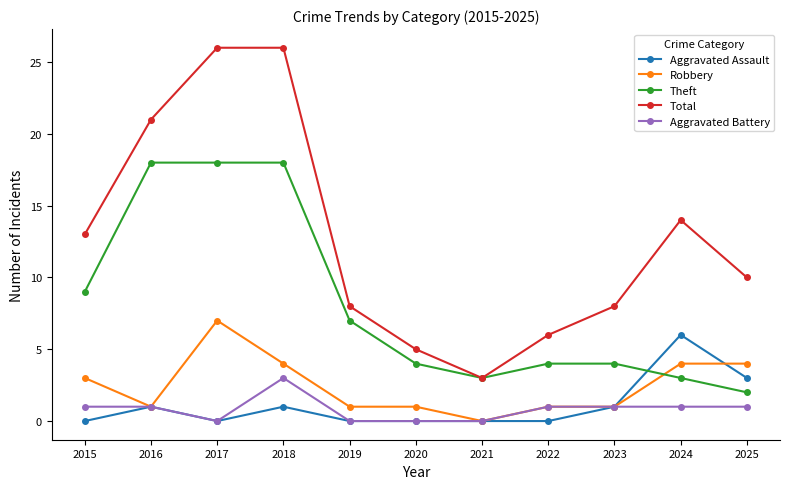

True or false: Total has a value of 13 at 2018.

False